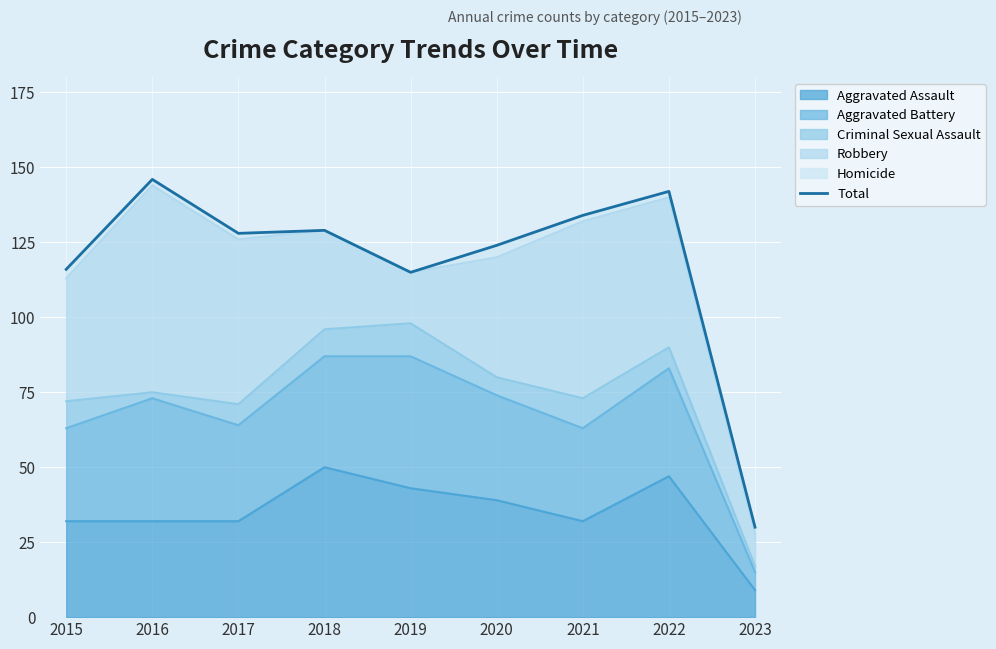

Reading right to left, list all the values displayed in this chart.

2023=30	2022=142	2021=134	2020=124	2019=115	2018=129	2017=128	2016=146	2015=116